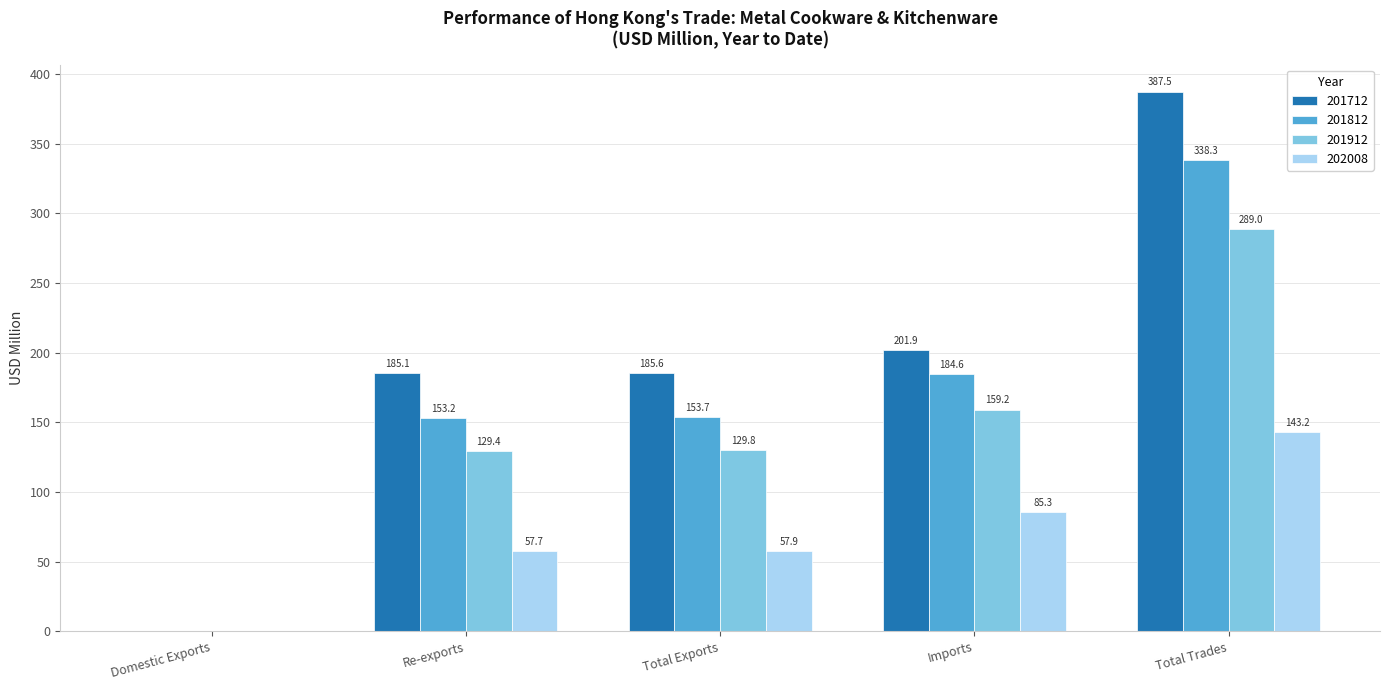

The 201812 series shows 153.7 at Total Exports. True or false?

True